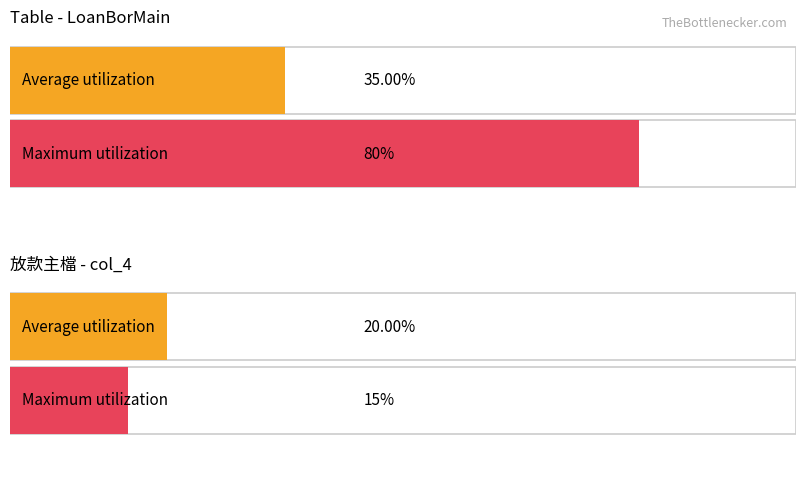

Which series has the widest spread of values?

Maximum utilization